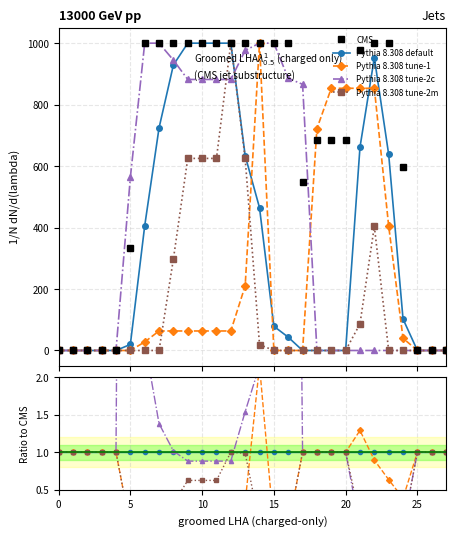

What is the label of the 4th point from the right?

24